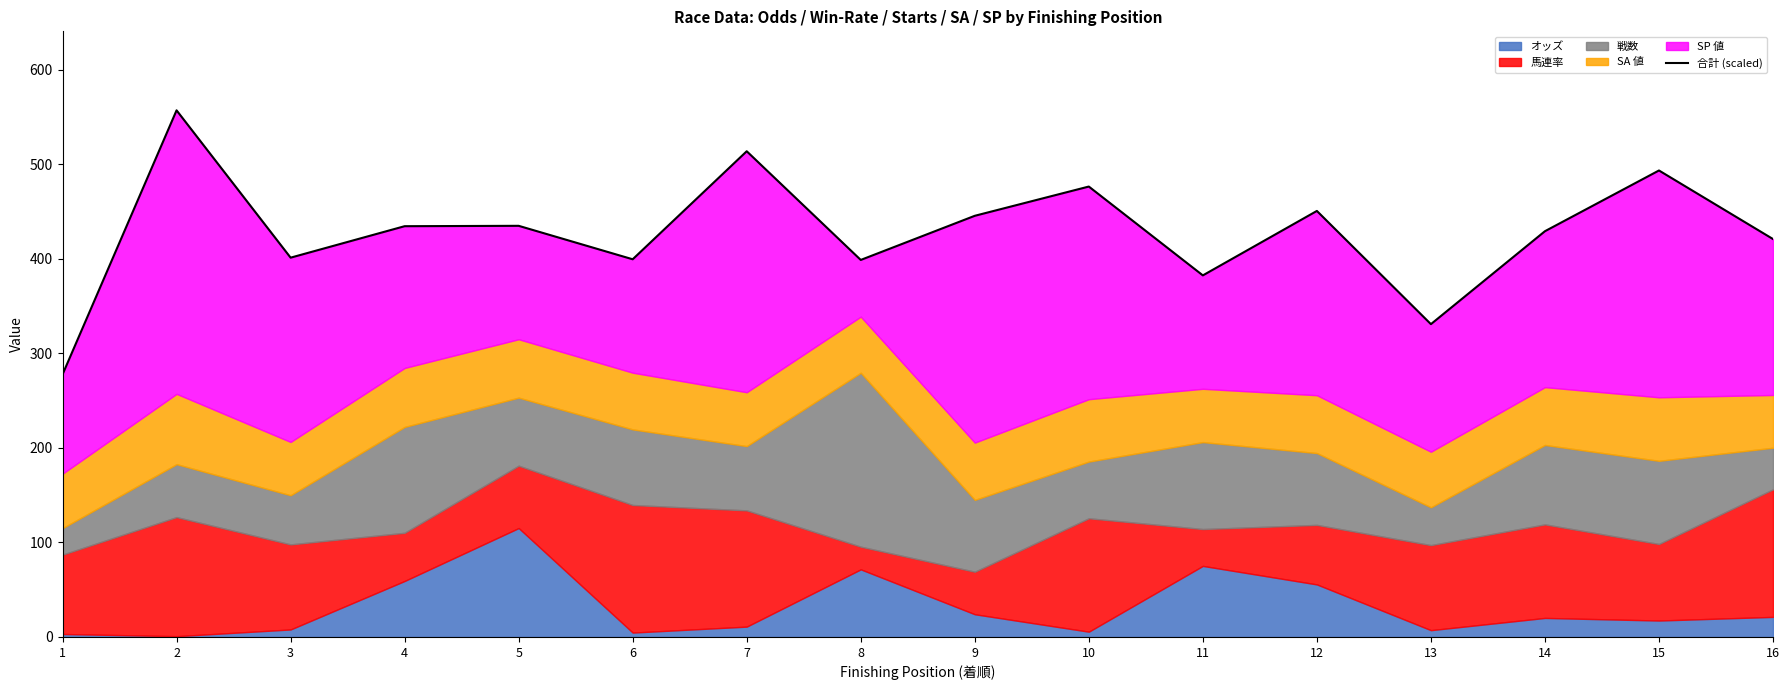

Reading left to right, list all the values displayed in this chart.

277.8	557.2	401.4	434.6	435.1	399.6	514.0	398.9	445.6	476.6	382.6	450.8	331.0	429.4	493.6	421.1